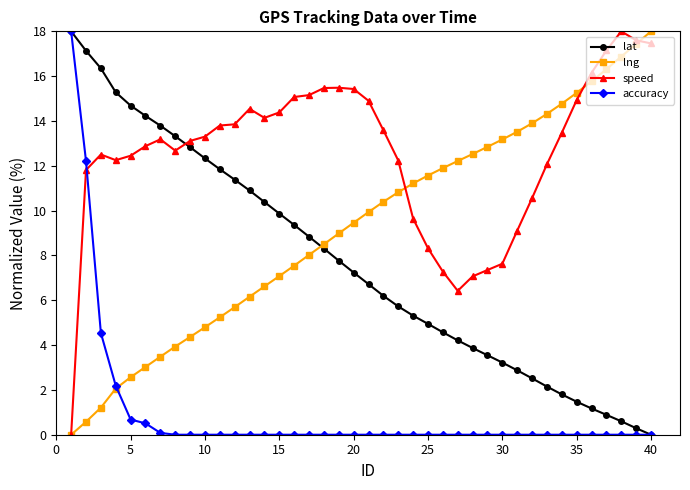

What is the value of the speed point at the 4th from the left?

12.3